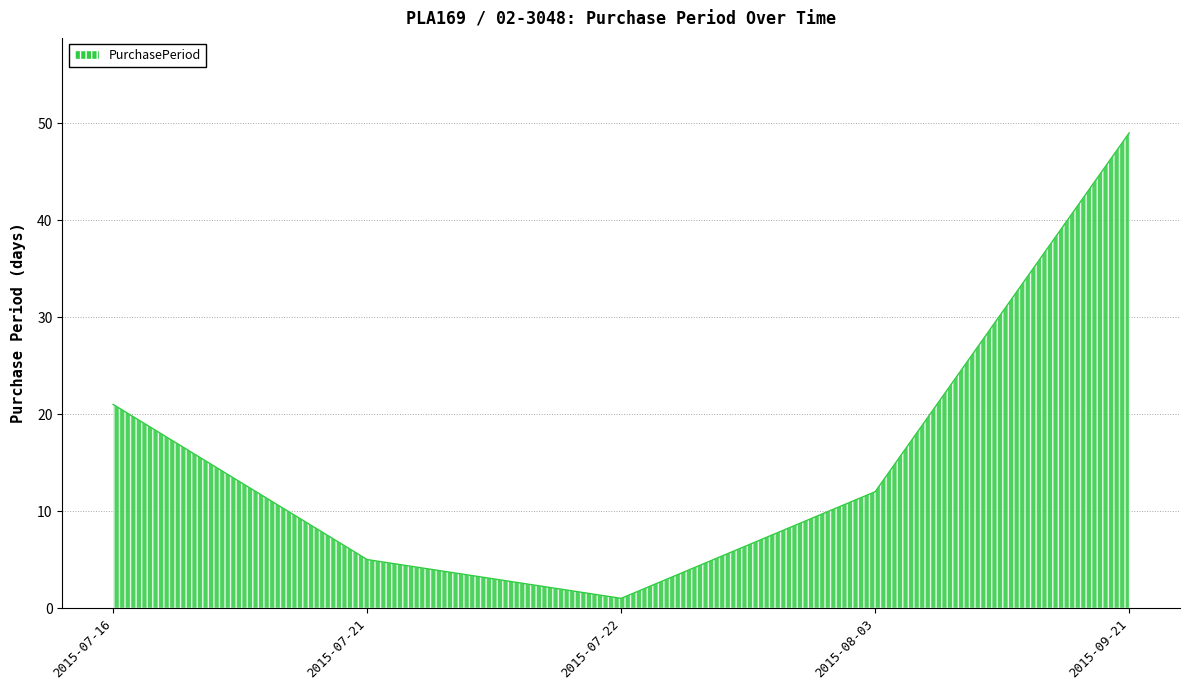

Count the number of categories in the chart.

5